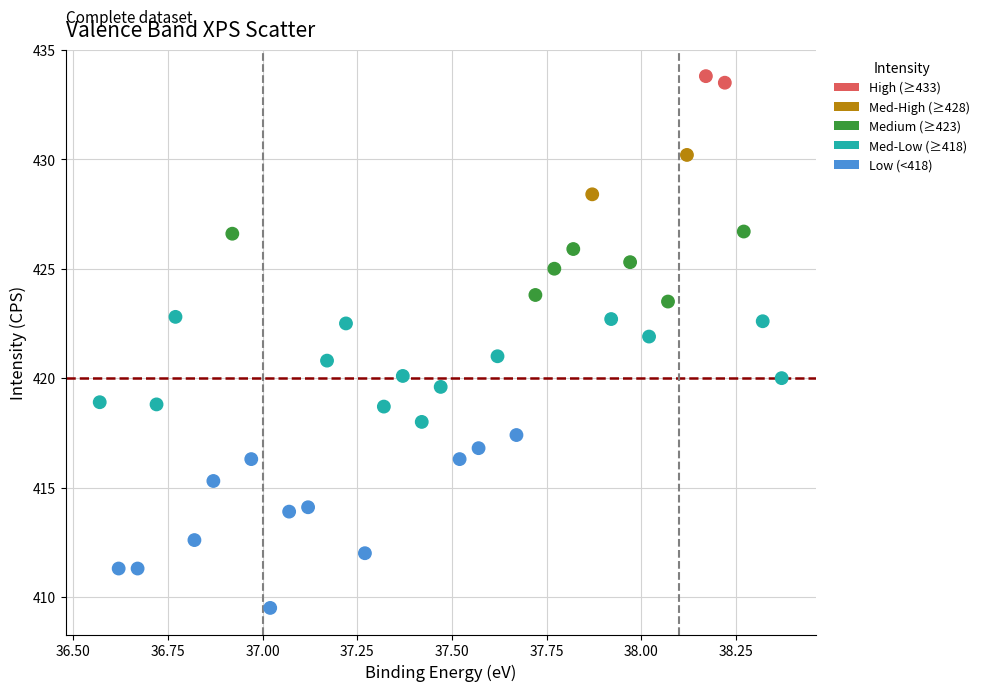

What is the range of Y values (max minus min)?

24.3